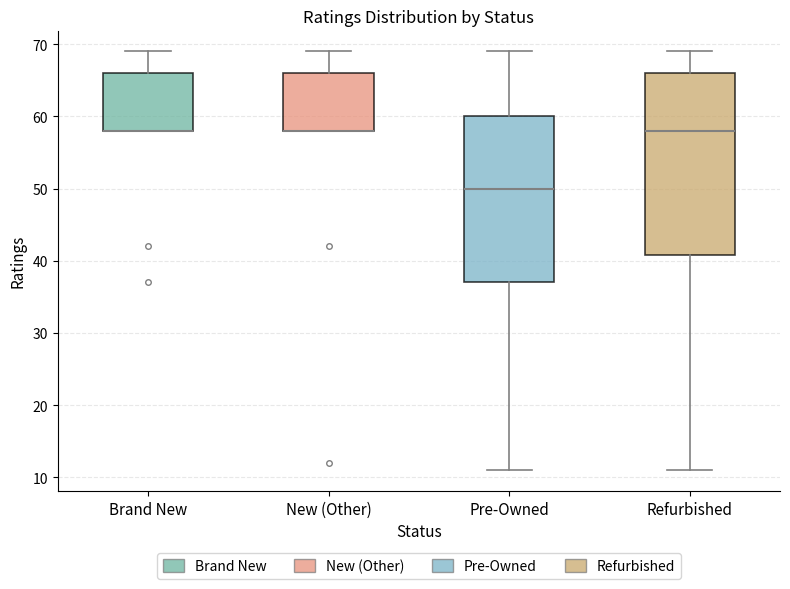

Where is the lower edge of the box for New (Other) on the y-axis? The values are not printed on the chart, so give them approximately, as read against the axis.

58